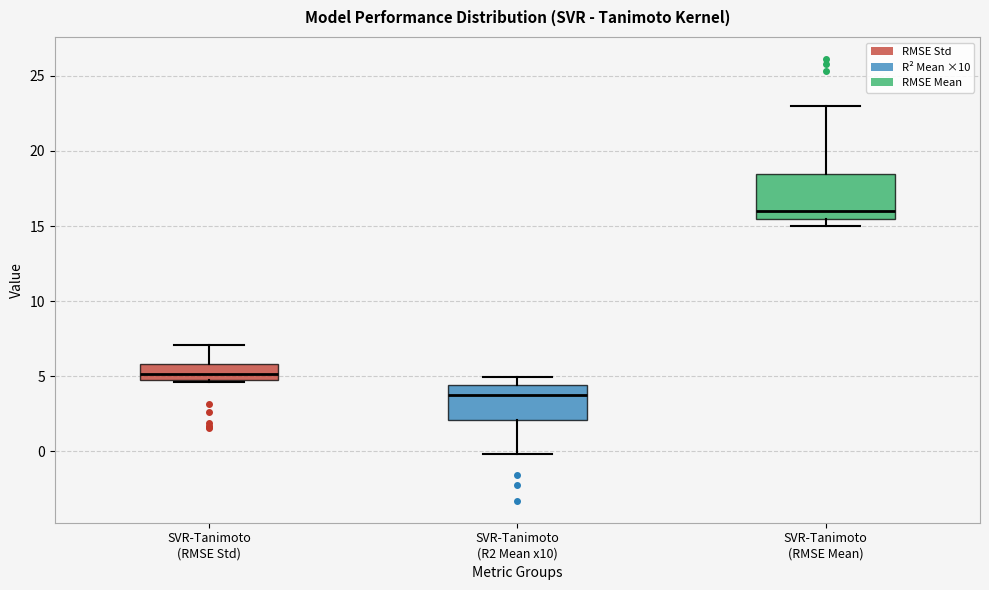

Where does the upper whisker of the box for SVR-Tanimoto (RMSE Mean) end on the y-axis? The values are not printed on the chart, so give them approximately, as read against the axis.

23.0